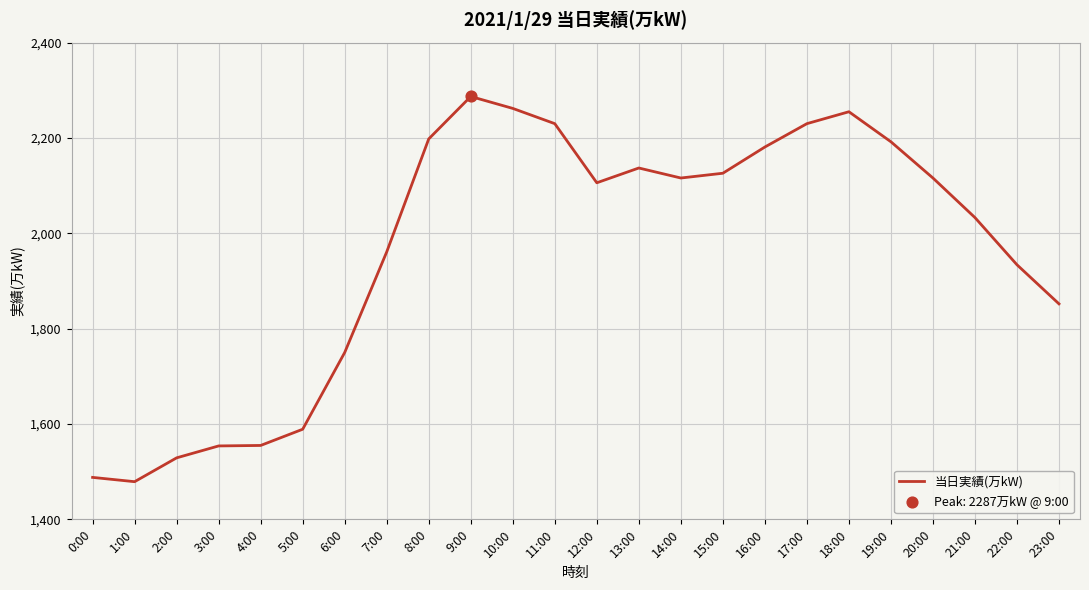

What is the ratio of the value at 19:00 to the value at 2:00?

1.4